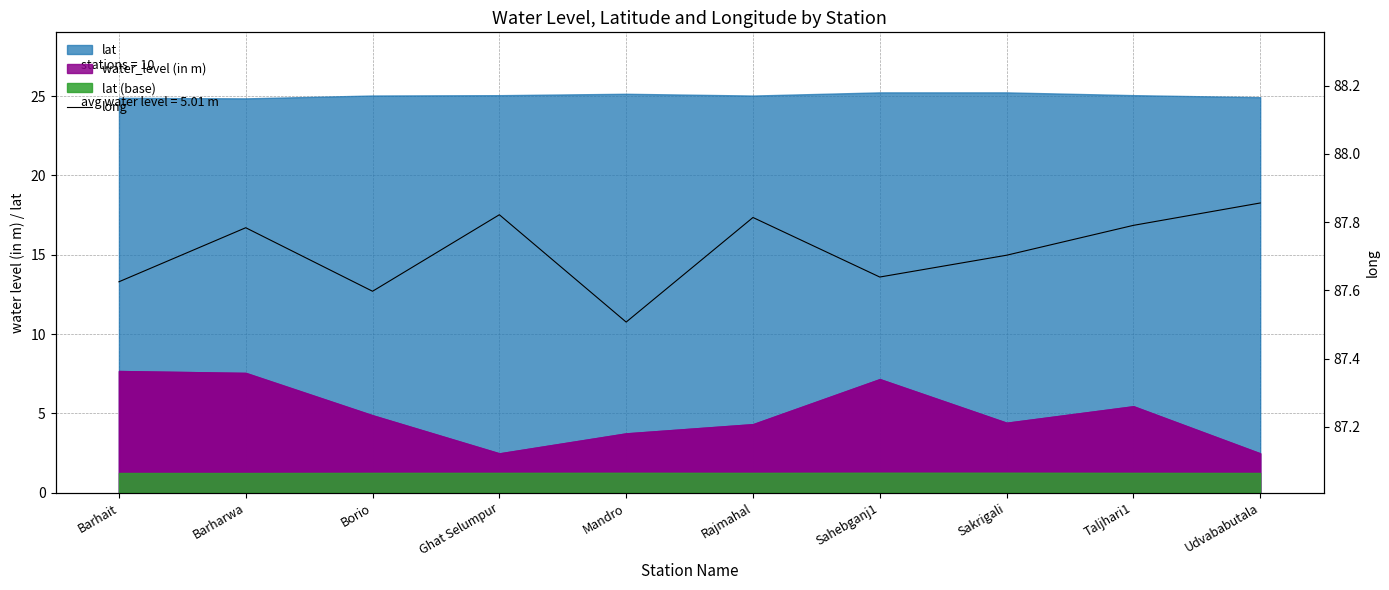

What is the value of the 4th point from the left?

87.8